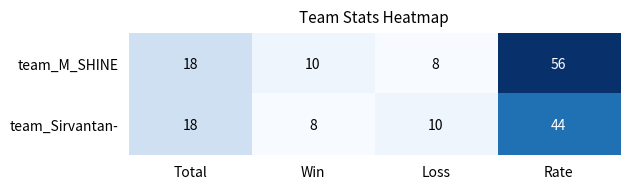

List the series in order of their overall mean, lowest first.

team_Sirvantan-, team_M_SHINE